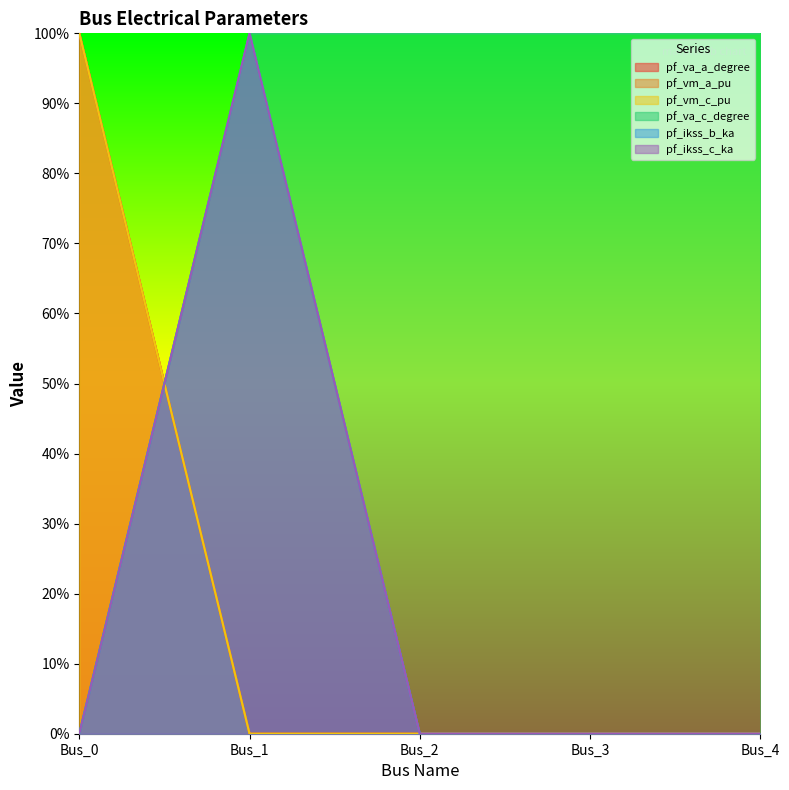

At which label is pf_vm_a_pu closest to 0?

Bus_3